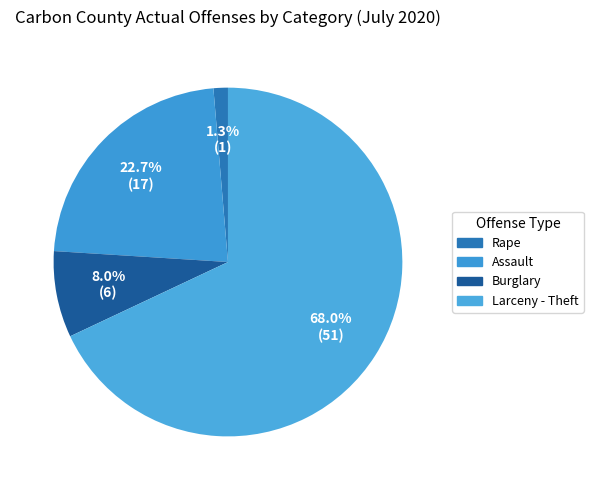

Count the number of slices in the pie.

4